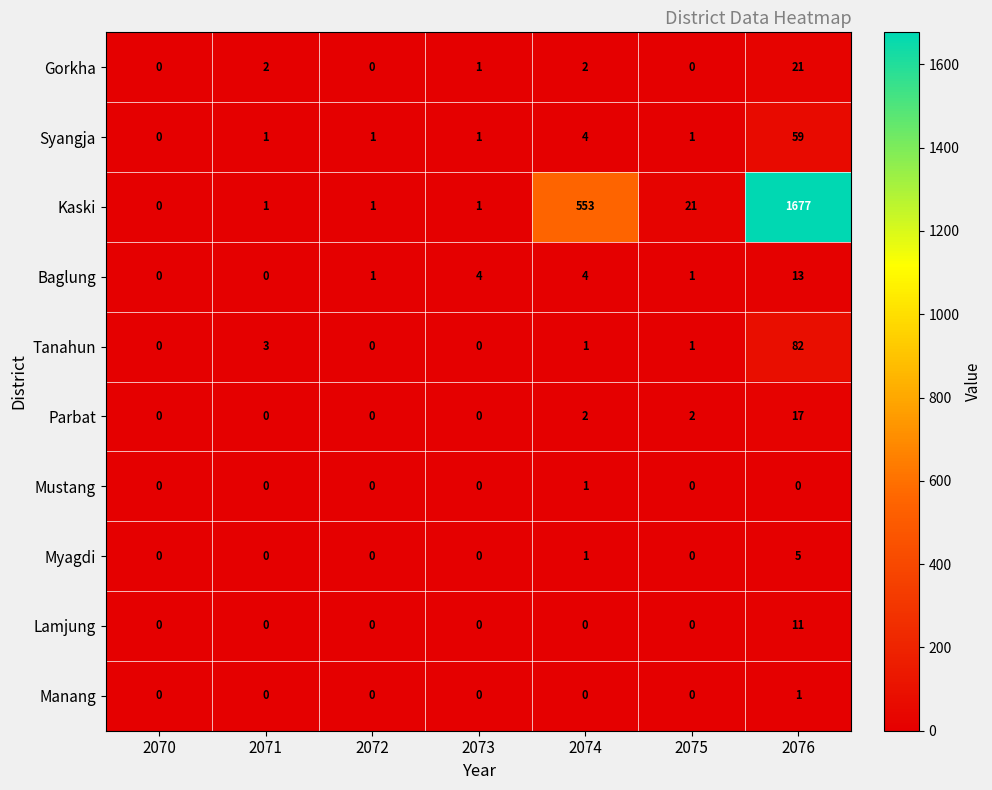

The value of Manang at 2072 is 0. True or false?

True